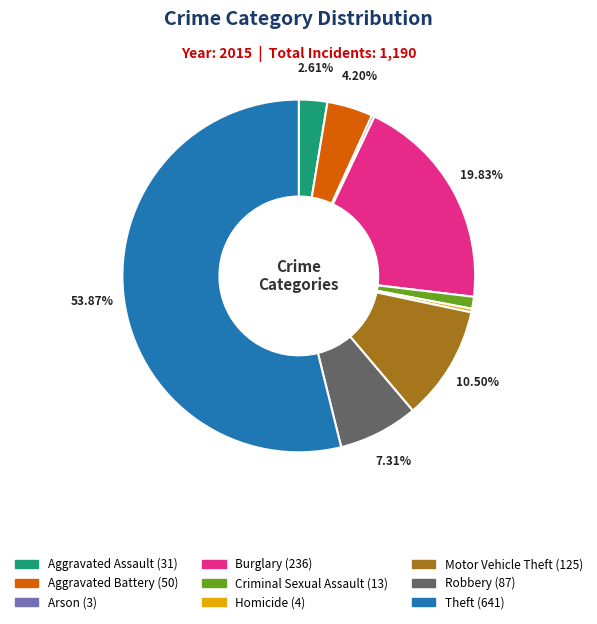

Which slice is the largest?

Theft